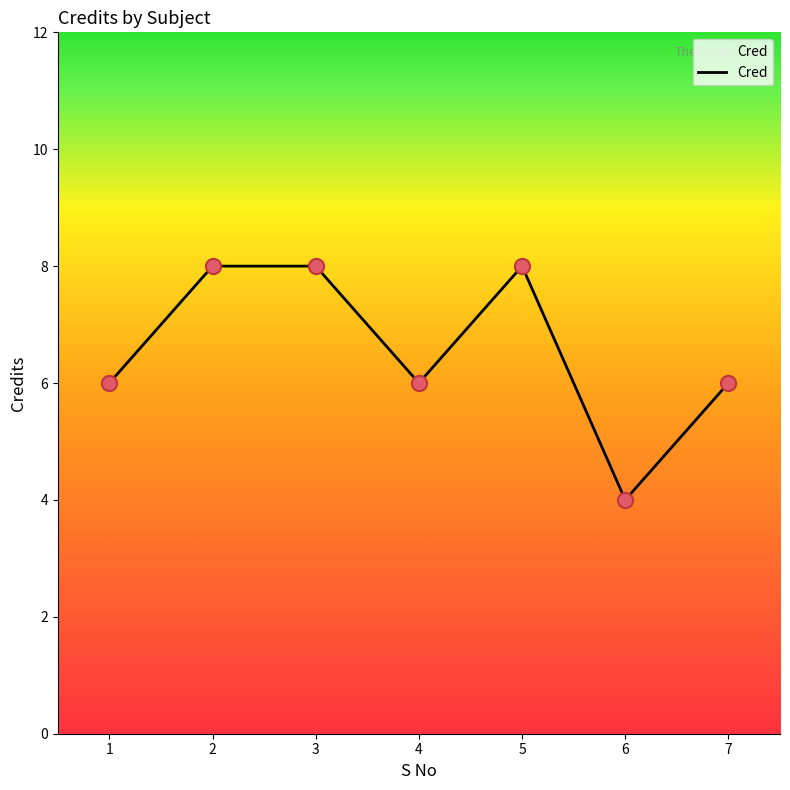

Approximately how many times larger is the value at 6 compared to 4?

0.7